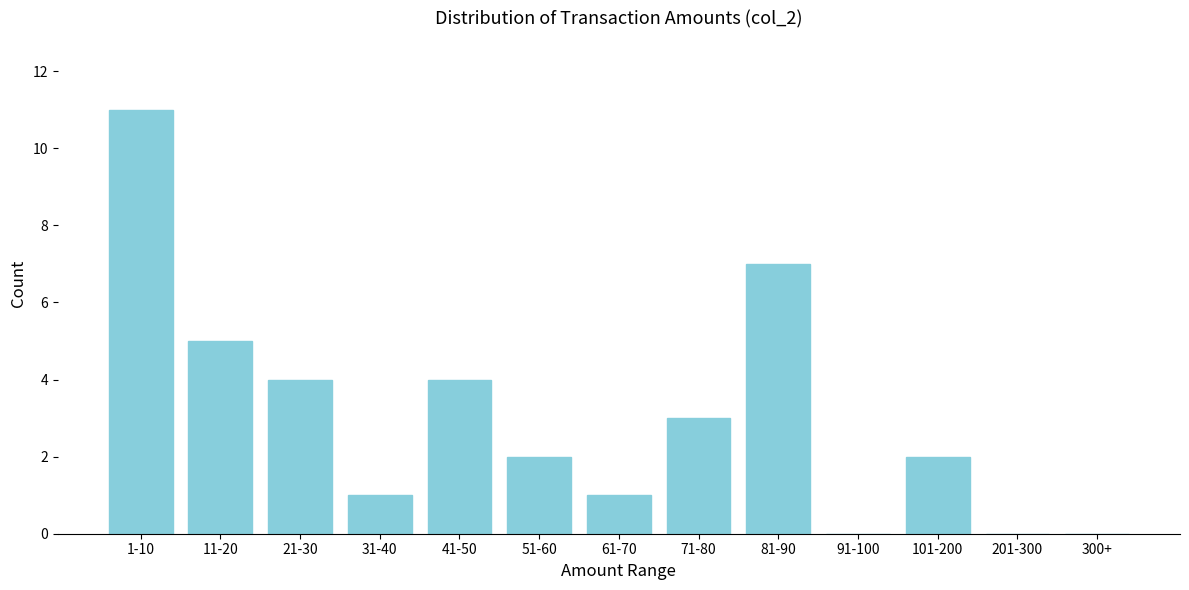

Reading left to right, what are all the values shown in this chart?

1-10=11	11-20=5	21-30=4	31-40=1	41-50=4	51-60=2	61-70=1	71-80=3	81-90=7	91-100=0	101-200=2	201-300=0	300+=0